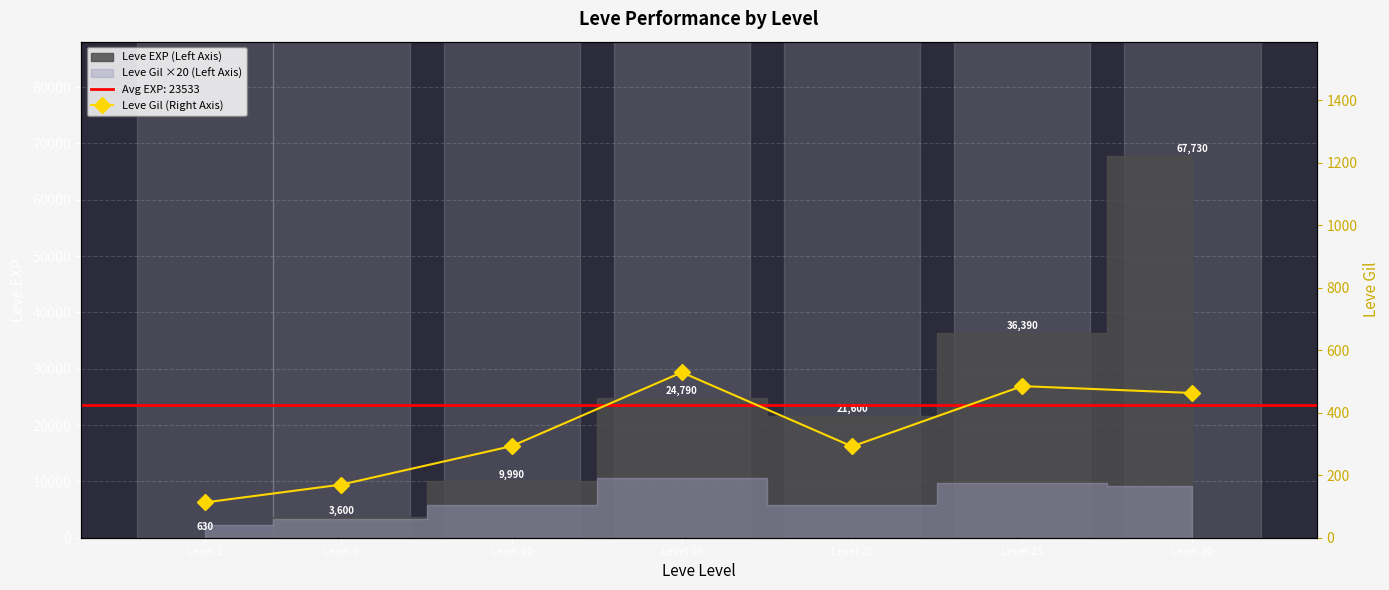

How many points are higher than both their immediate neighbors (excluding endpoints)?

2